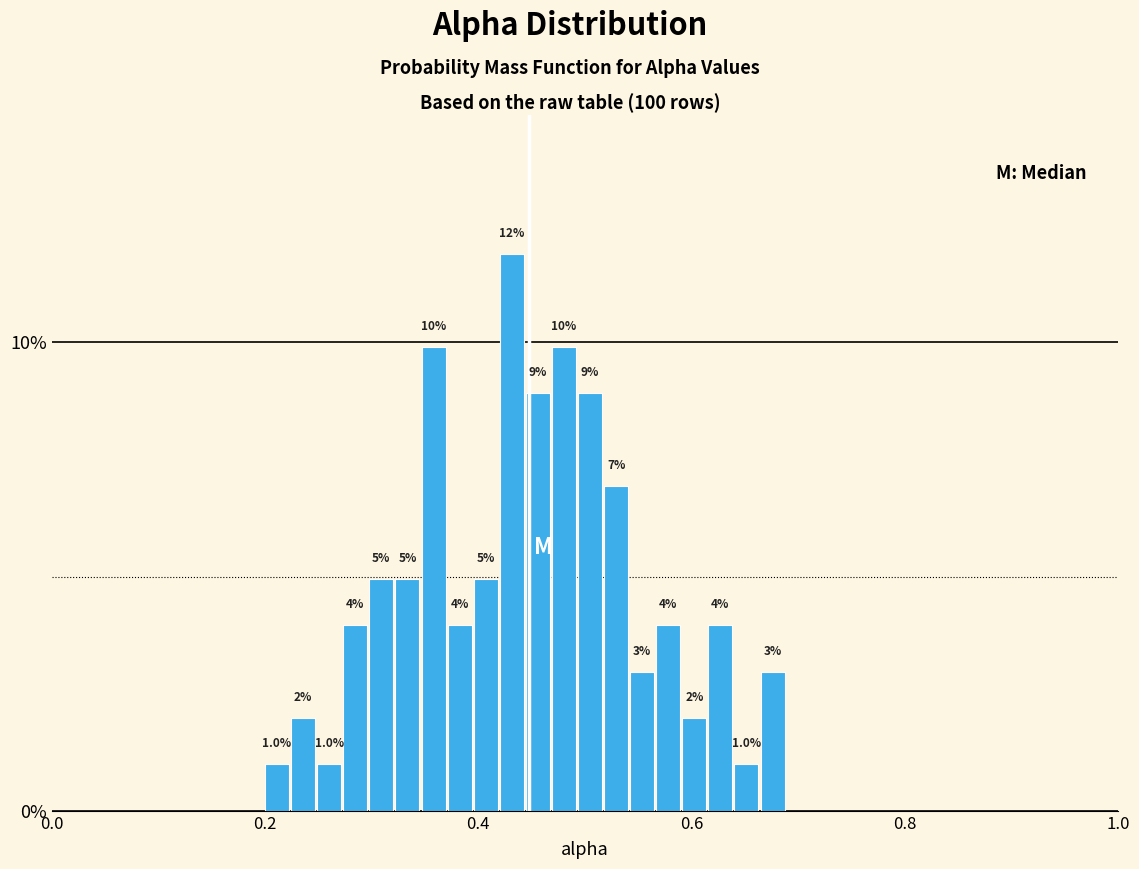

Around what value on the x-axis is the tallest bar? Give the approximate position of its centre, as read against the axis.

0.44